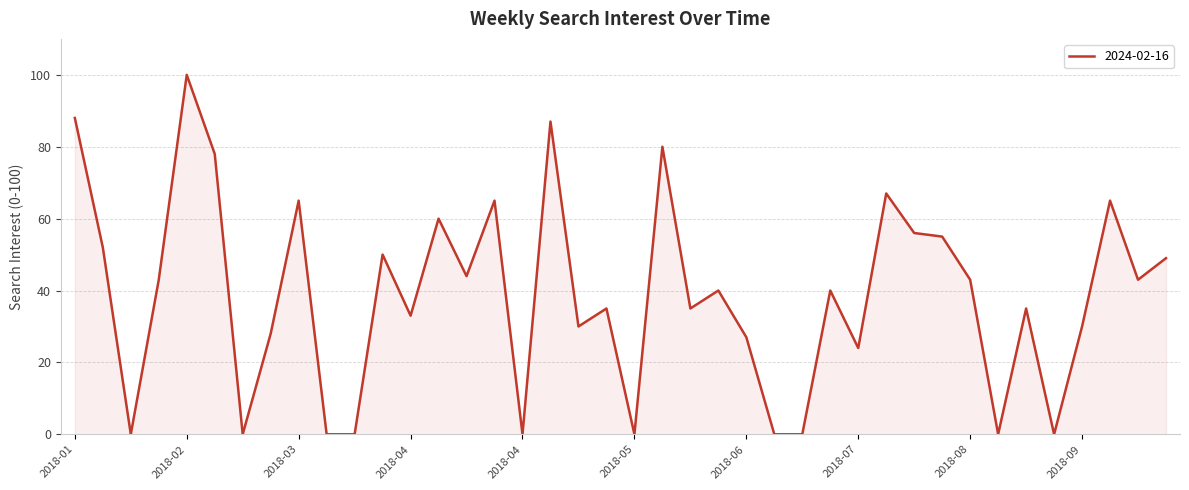

How many lines are shown in the chart?

1